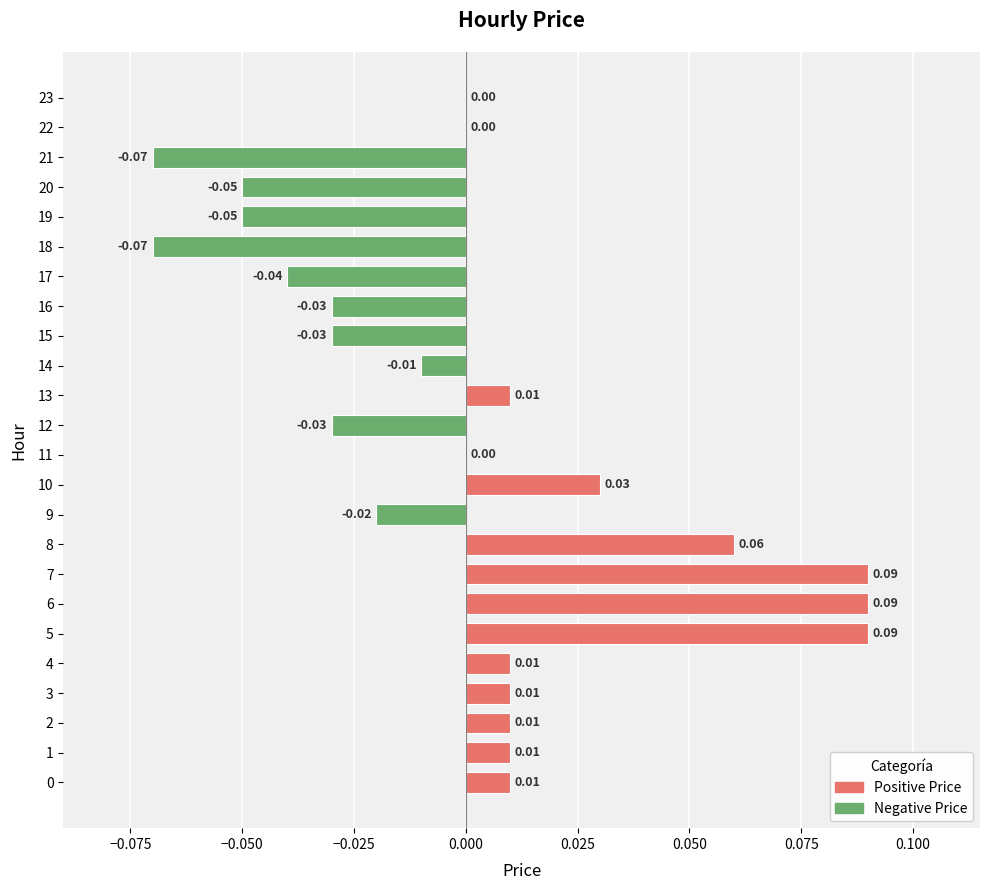

Between 5 and 23, which is larger?

5